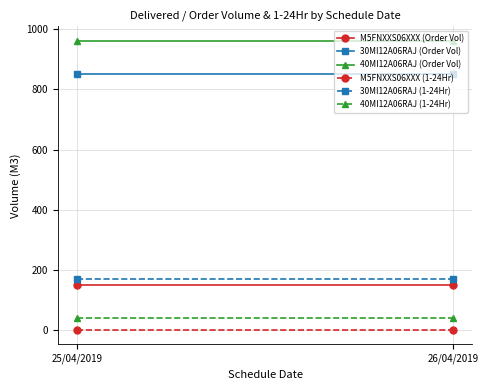

True or false: 40MI12A06RAJ (Order Vol) has a value of 621 at 26/04/2019.

False